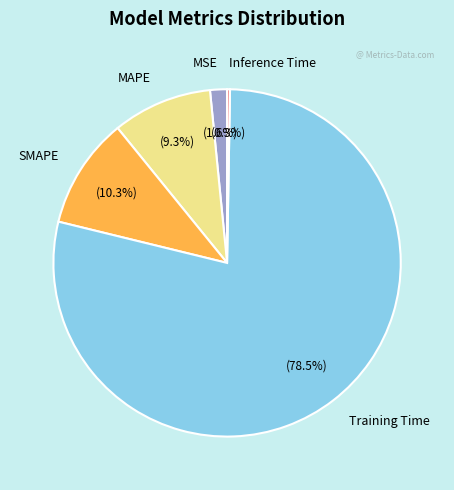

Is there any slice that represents more than half of the pie?

Yes